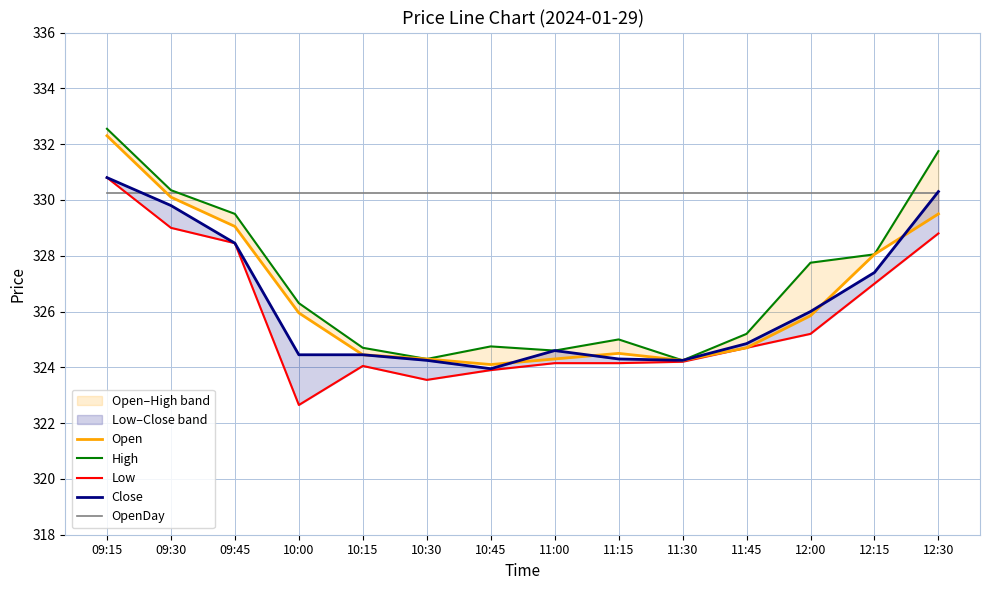

How many data points in Low are above 324?

11